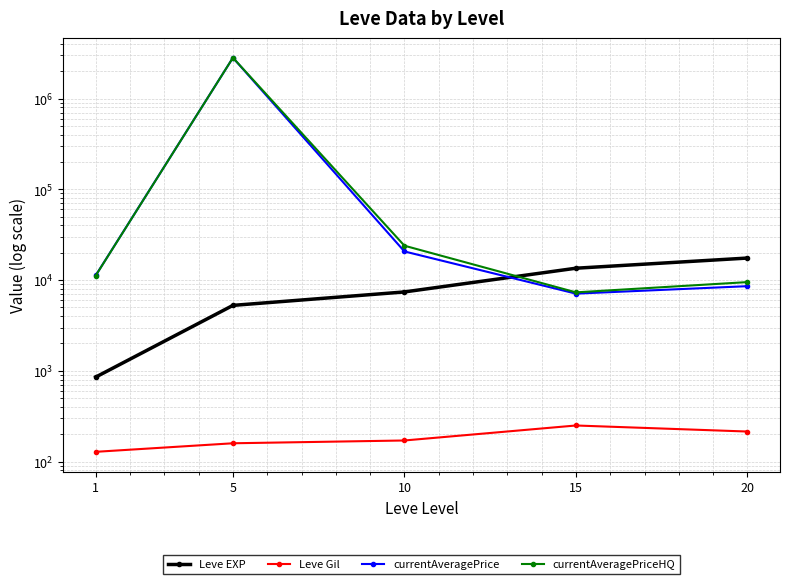

Reading left to right, extract all data points from this chart.

Leve EXP: 853.3	5261.7	7400.0	13510.0	17486.7
Leve Gil: 128.0	159.0	170.7	249.7	214.2
currentAveragePrice: 11276.0	2820983.8	20677.4	7088.3	8566.2
currentAveragePriceHQ: 11226.5	2822051.2	23917.2	7322.7	9497.7